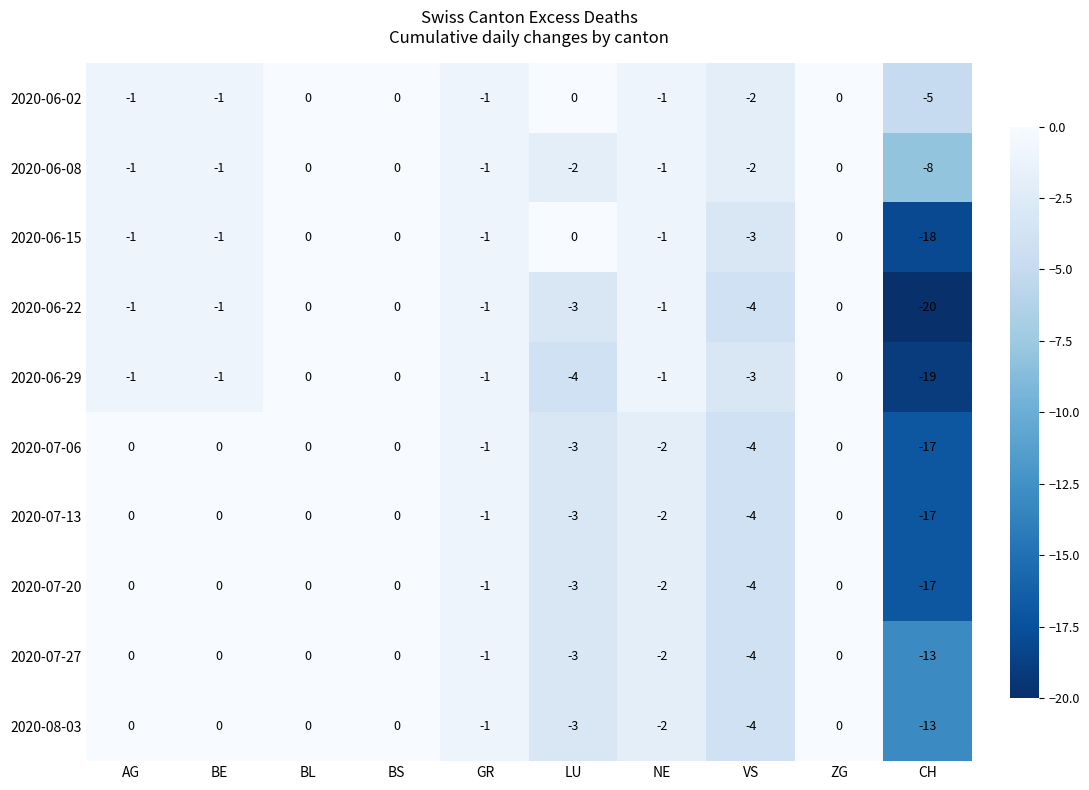

Is it true that 2020-08-03 equals -1 at LU?

False